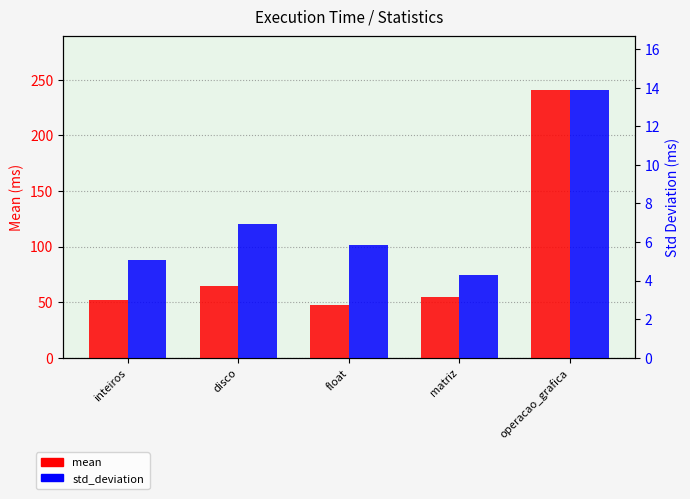

What are all the series names shown in the legend?

mean, std_deviation